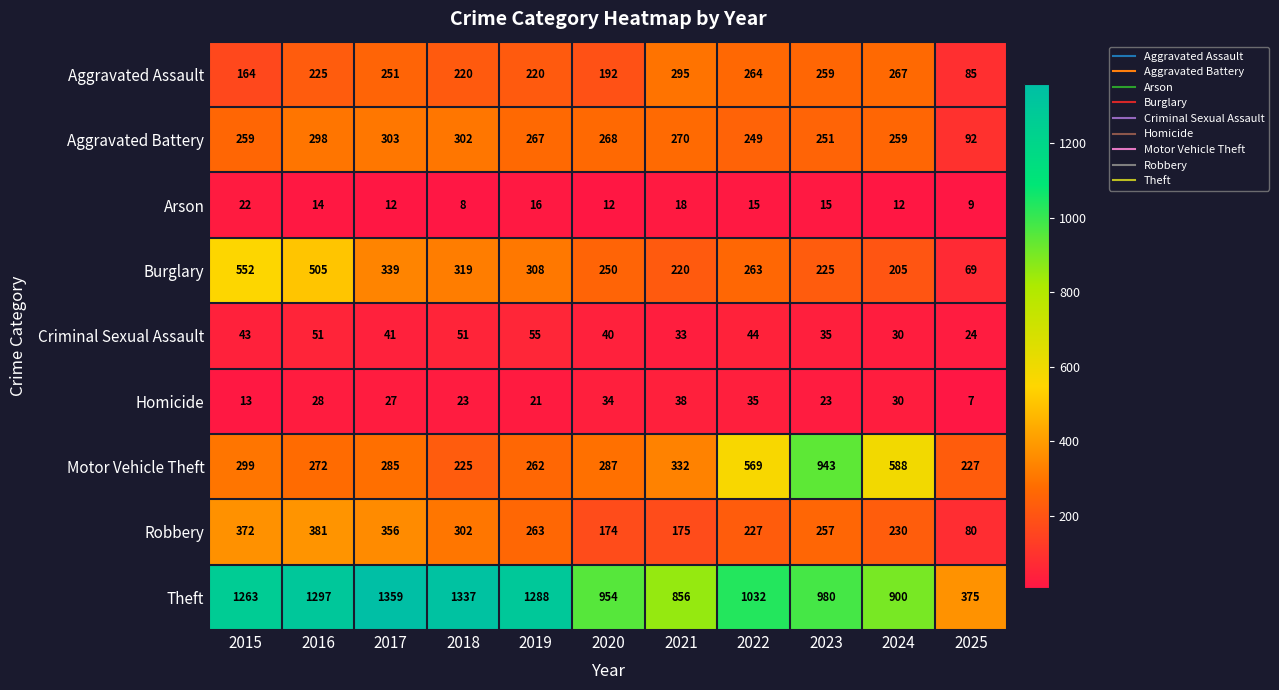

How many data points does each series have?

11